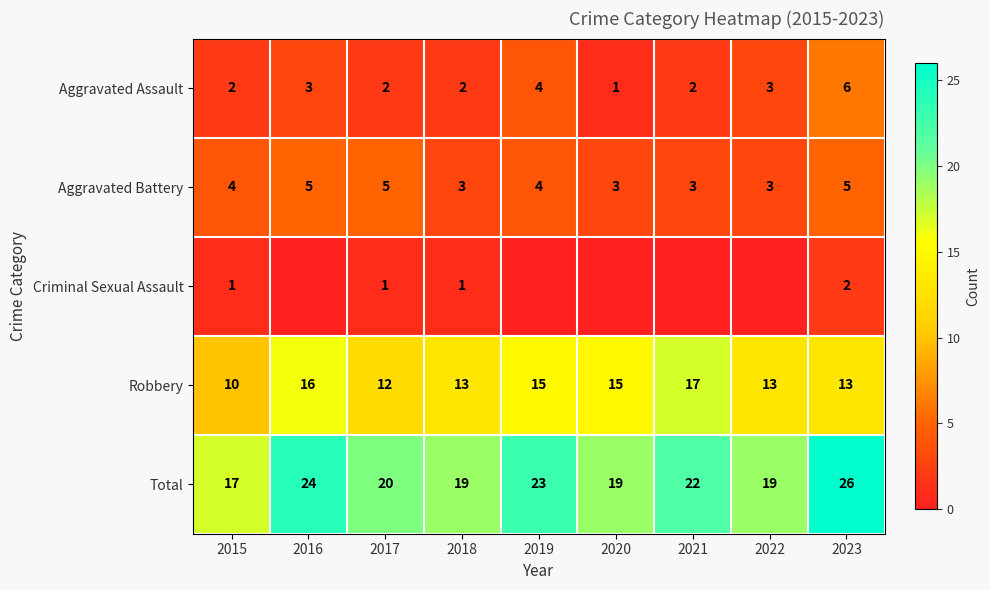

The value of Aggravated Assault at 2020 is 2. True or false?

False